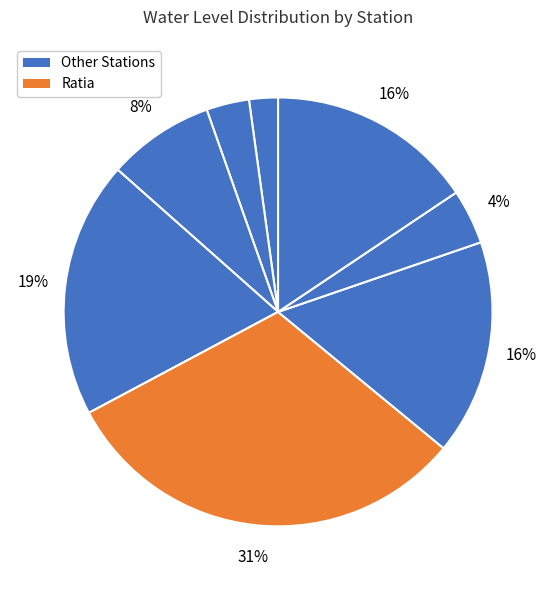

Rank the categories by value from lowest to highest.

Badopal, Bhattukalan, Samain, Bhuna, Tohana, Sadalpur, Nahla, Ratia